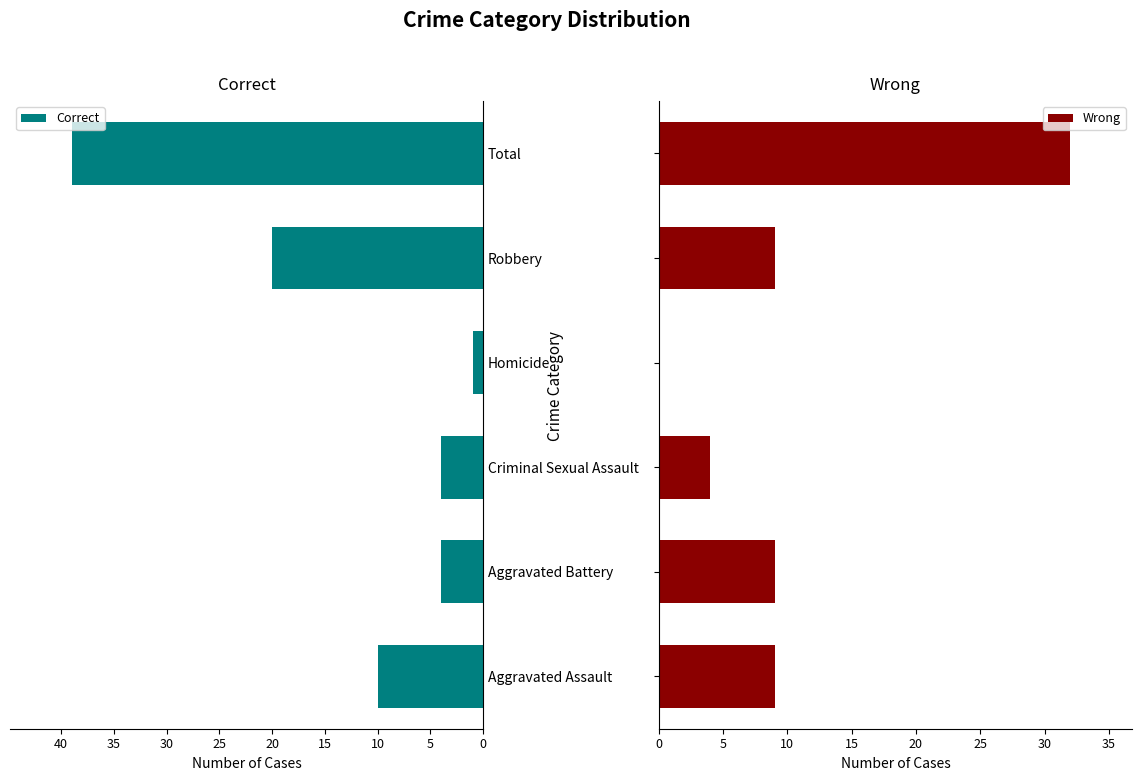

How many values in the Correct series exceed 10?

2